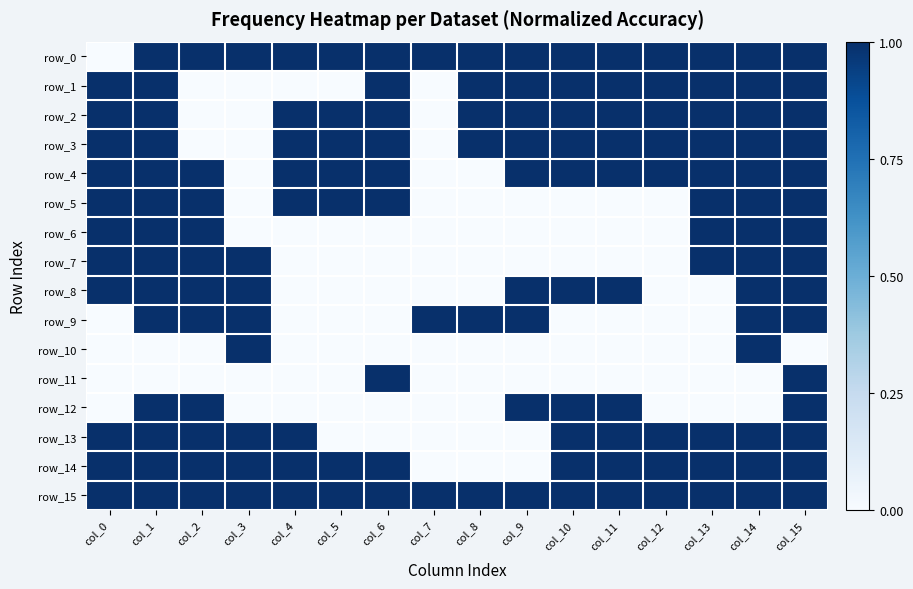

What is the total value across all series at col_6?

9